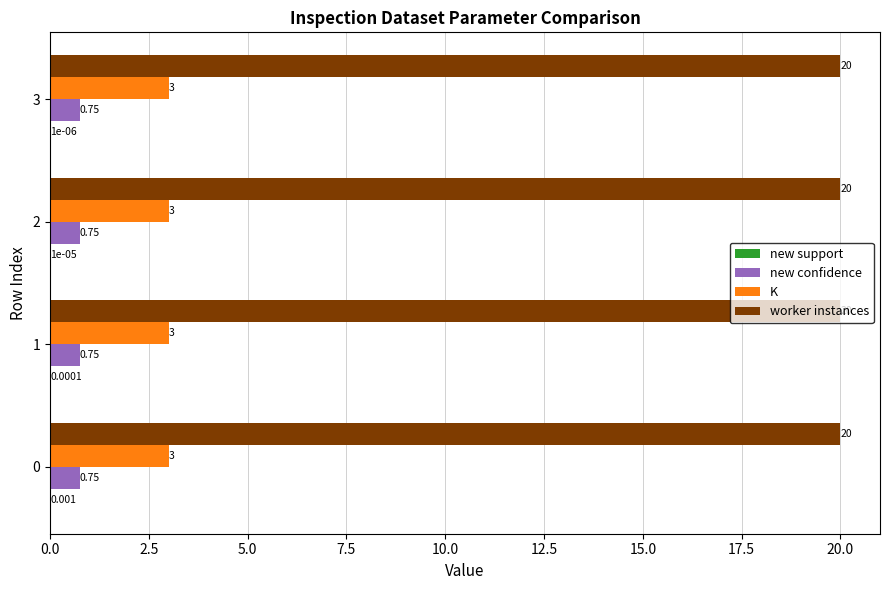

What is the sum of all new confidence values?

3.0